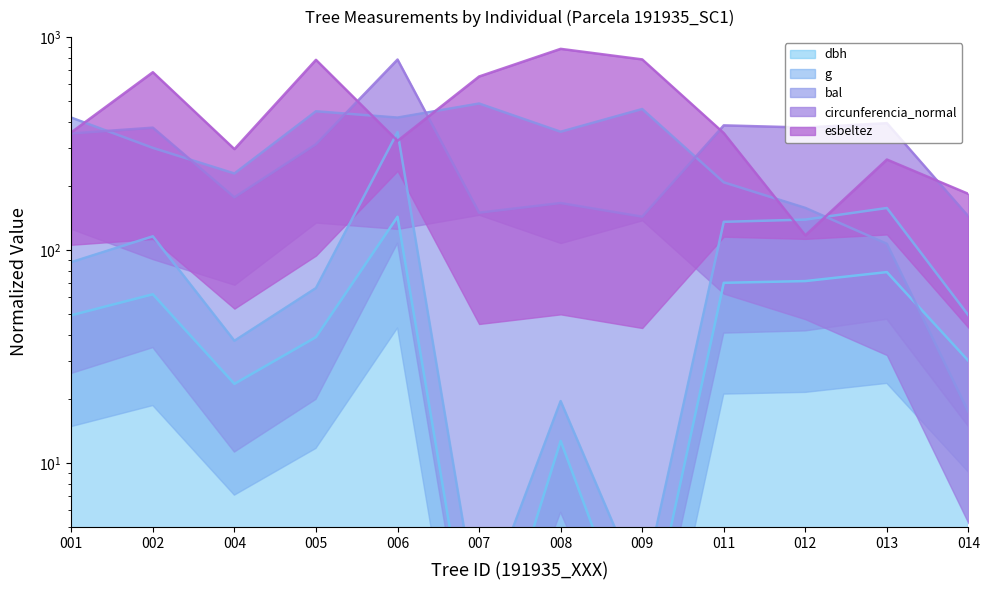

How many data points in dbh are less than 49?

6